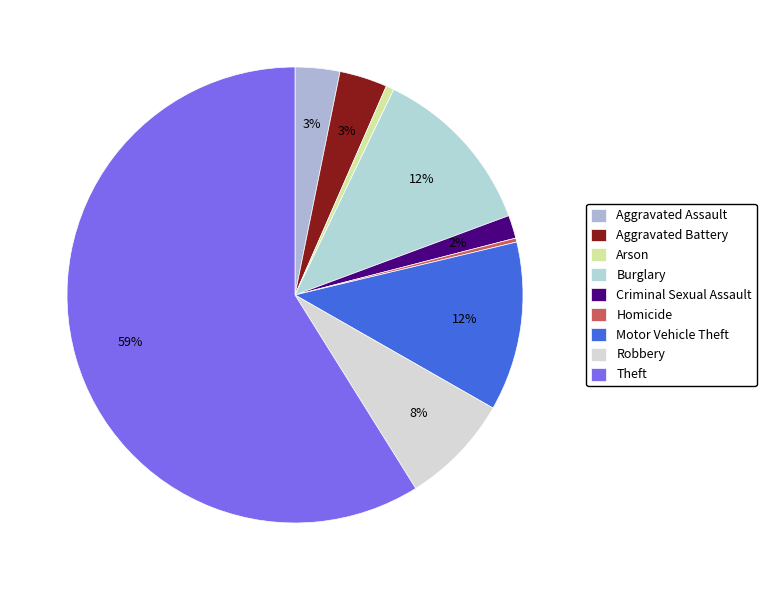

How many segments does this pie chart have?

9